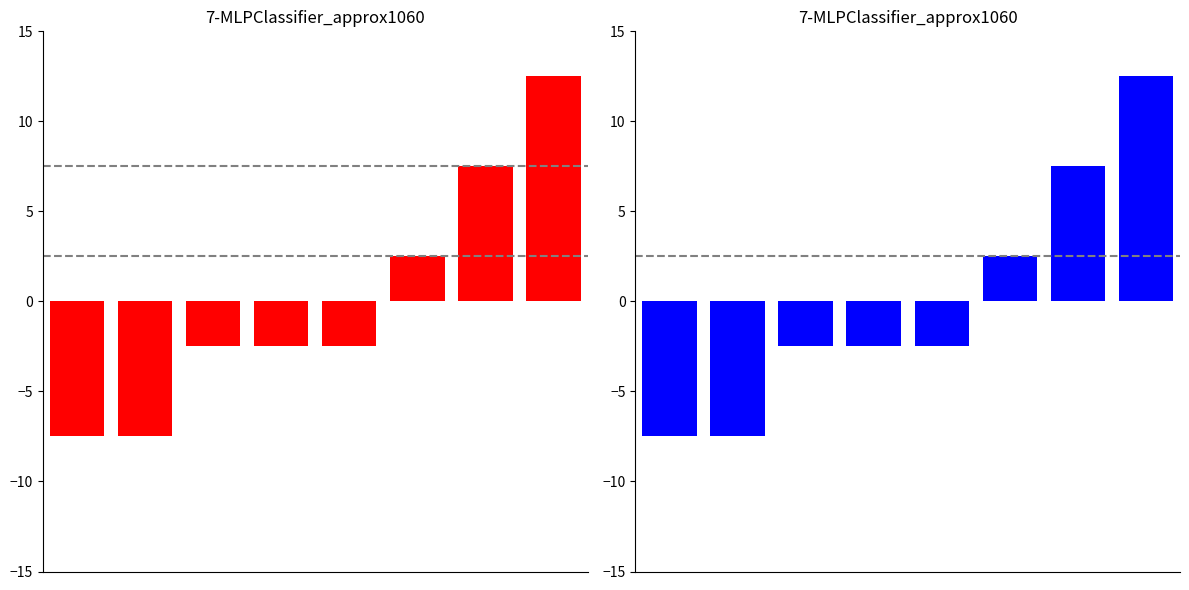

Which has a higher value, 3 or 1?

3